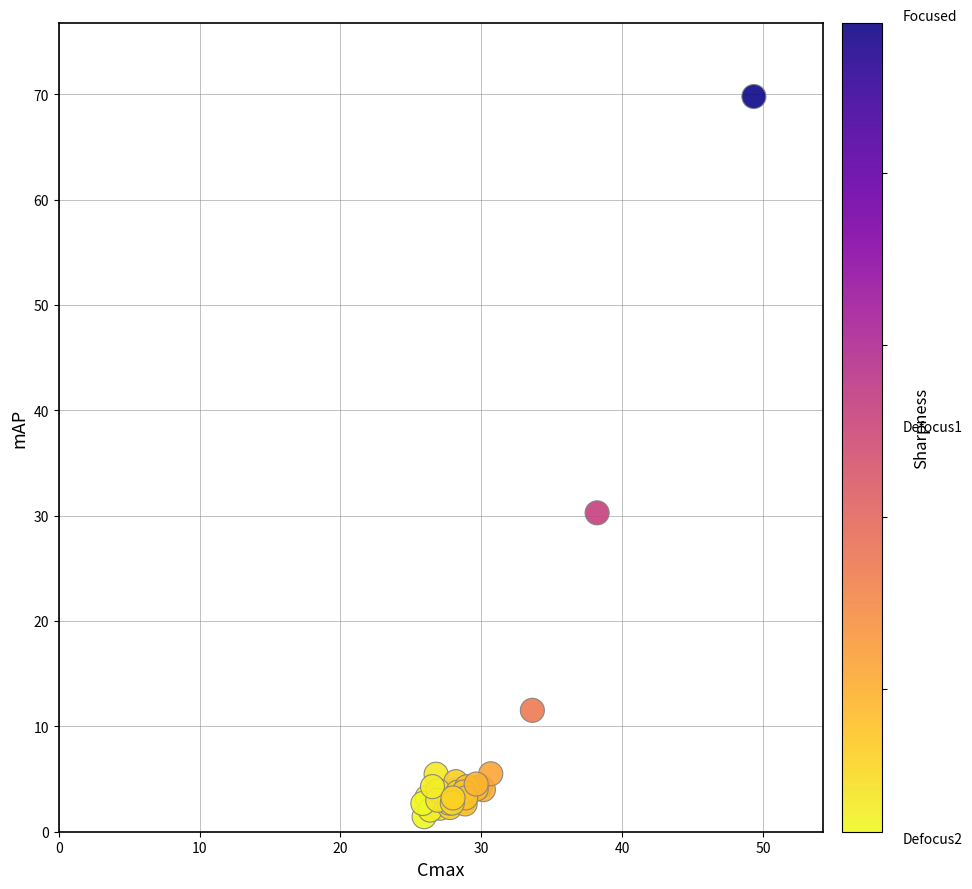

What Y value in the scatter plot is closest to 35?

30.3